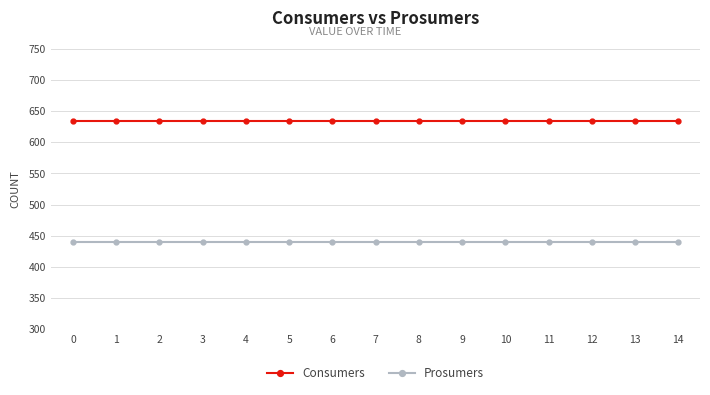

What is the greatest value displayed?

635